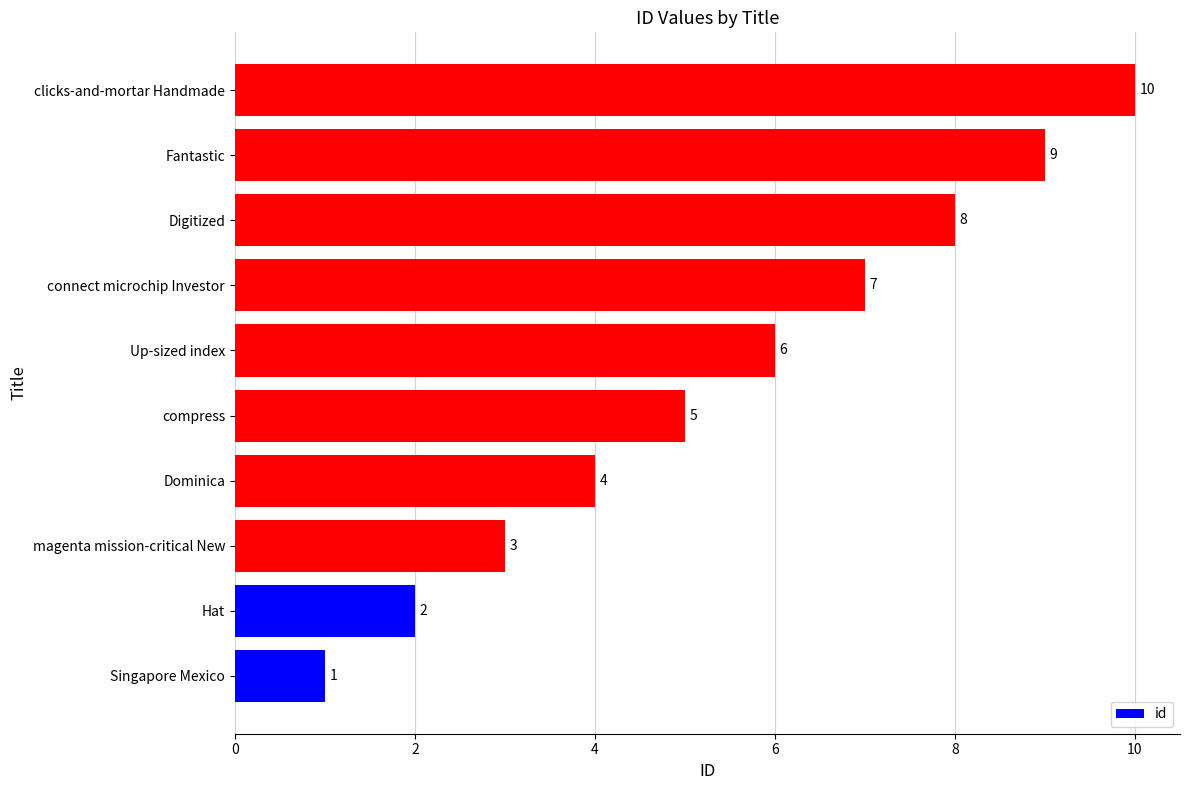

What is the change in value from Singapore Mexico to connect microchip Investor?

+6